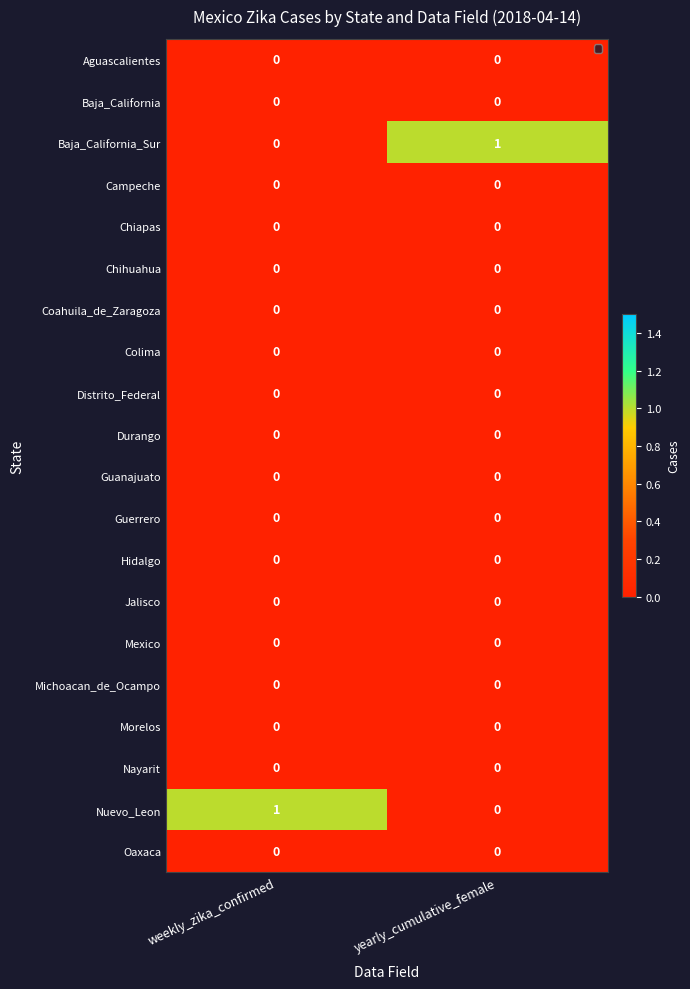

Which category has the lowest value in the Baja_California_Sur series?

weekly_zika_confirmed